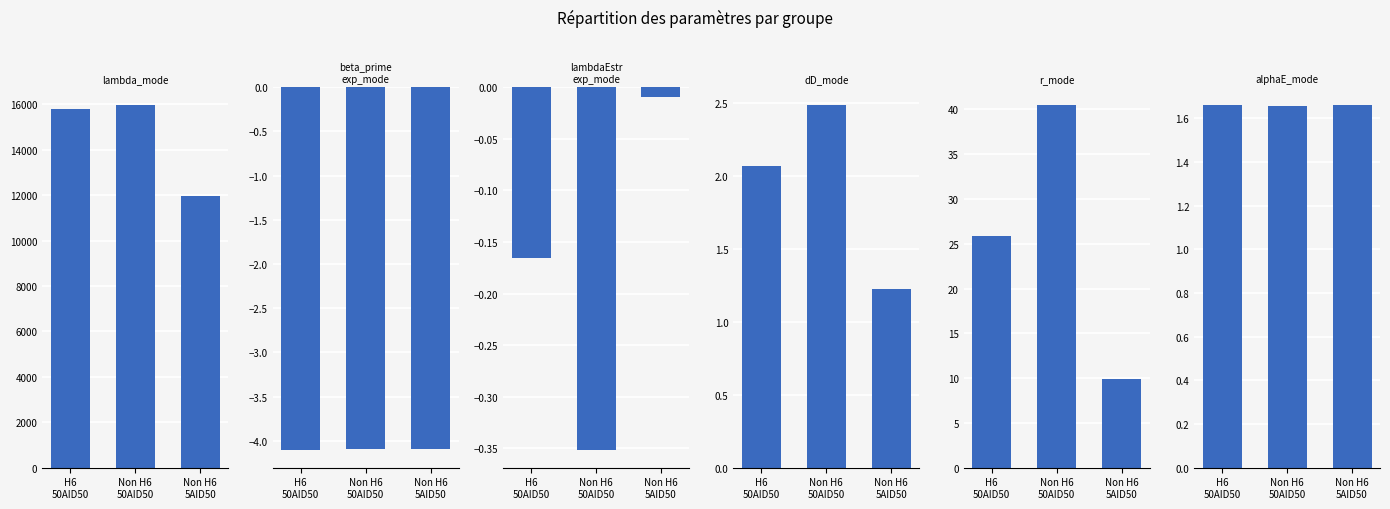

True or false: lambda_mode has a value of 4414.5 at Non H6
50AID50.

False